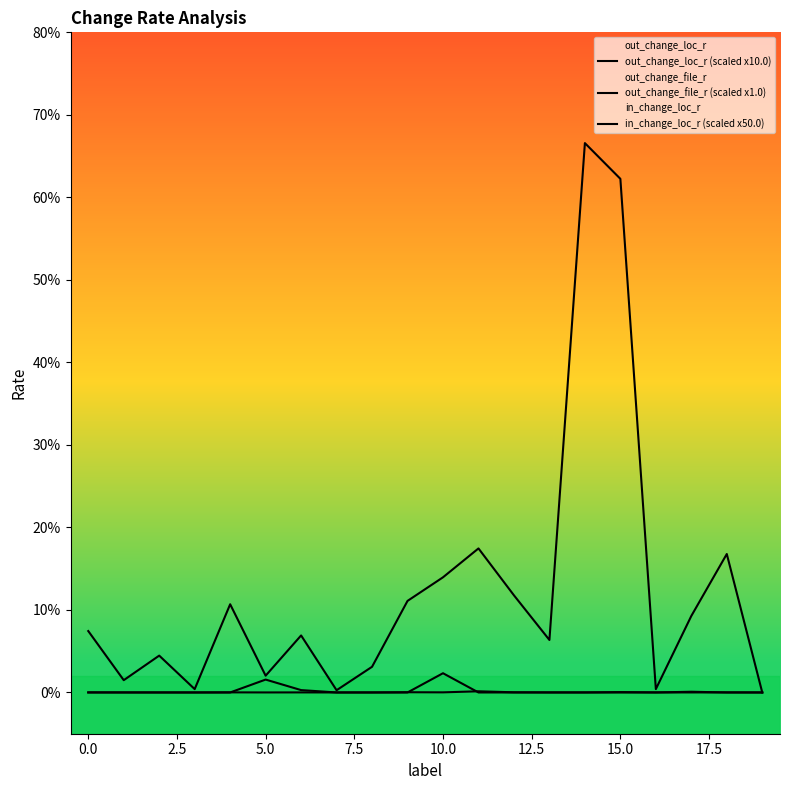

The out_change_file_r (scaled x1.0) series shows 0.2 at 10. True or false?

False